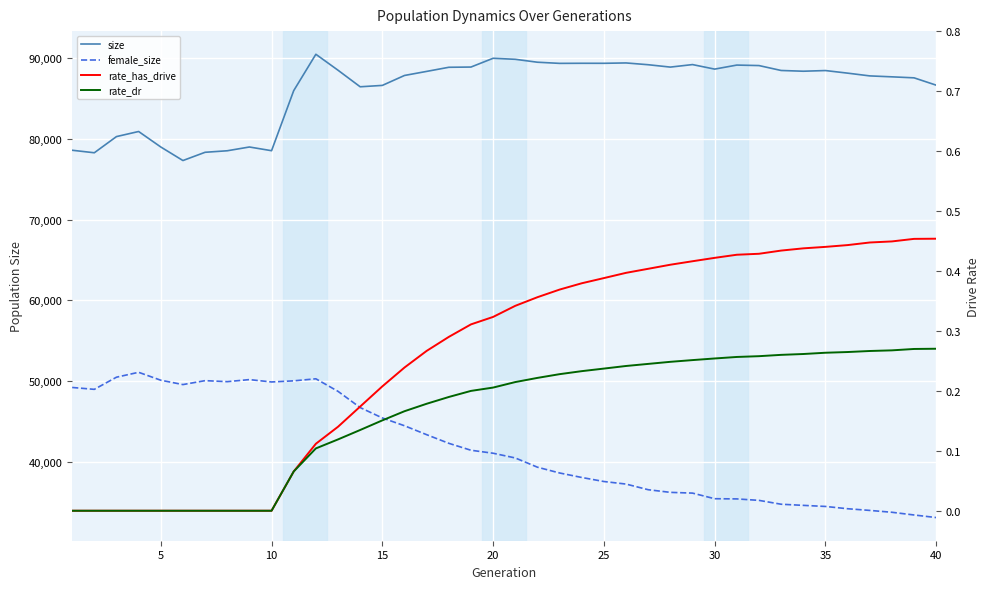

What is the difference between the maximum and minimum values in the female_size series?

17956.0